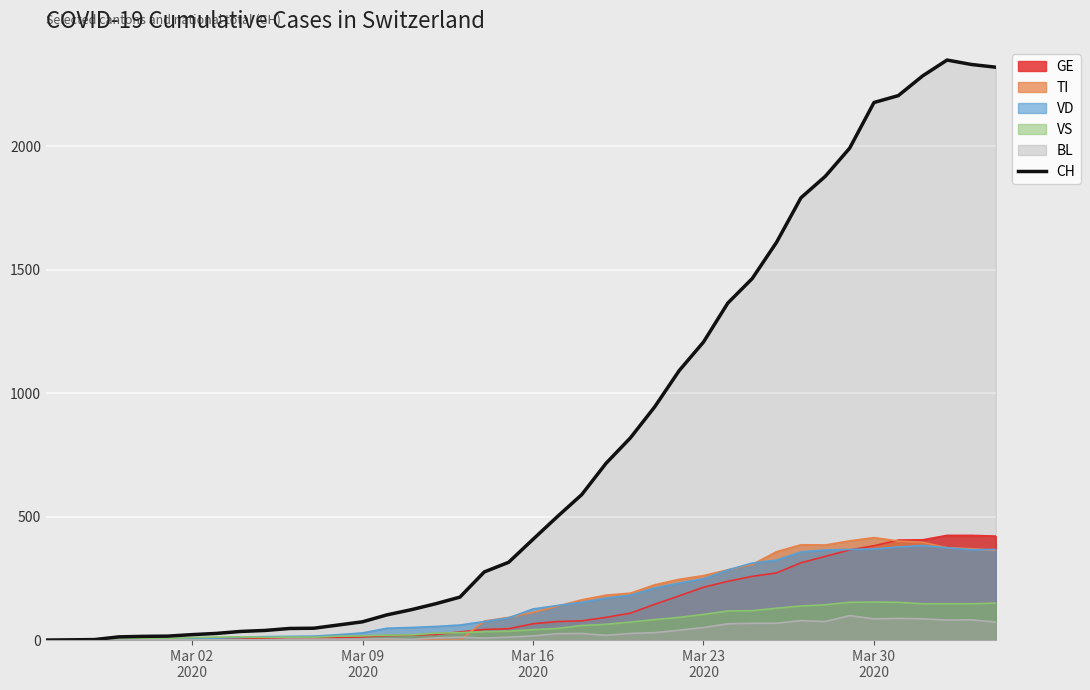

What is the greatest value displayed?

2349